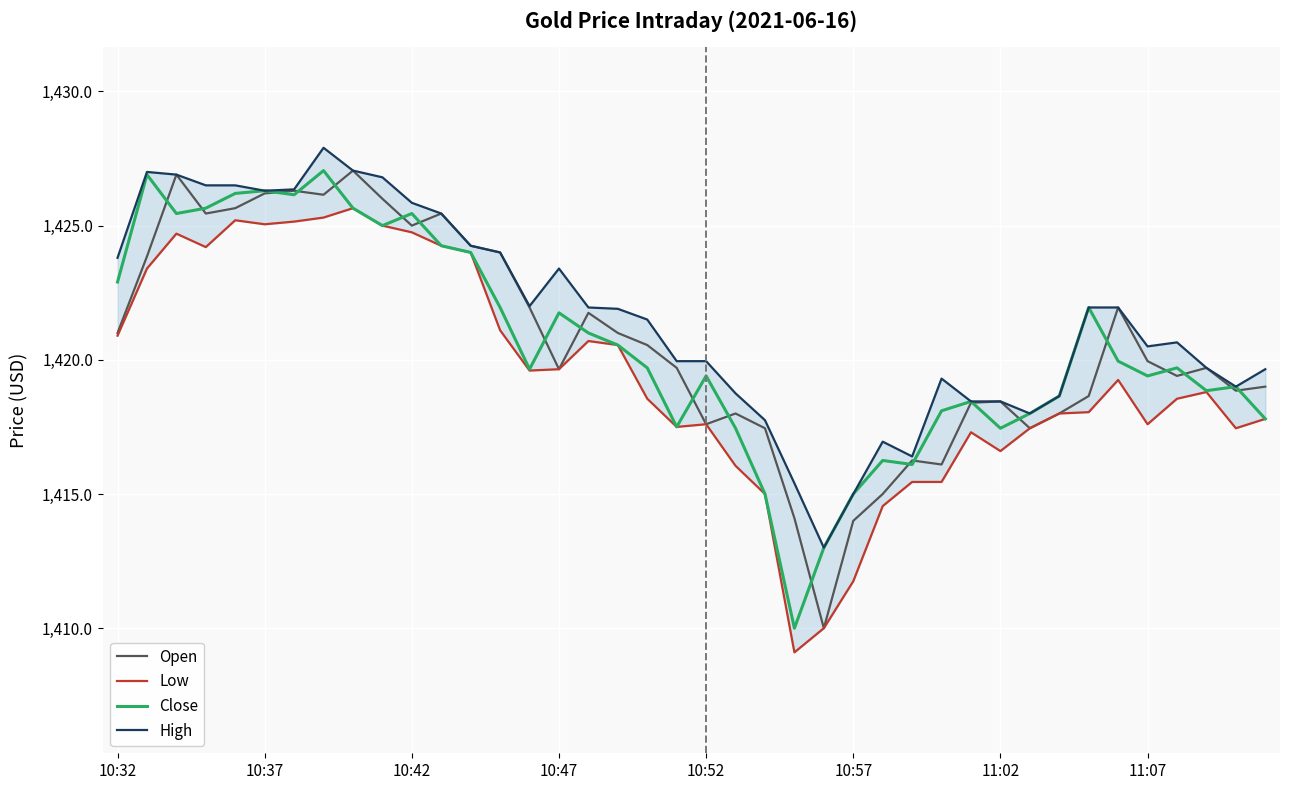

True or false: Close has a value of 1415.0 at 10:57.

True